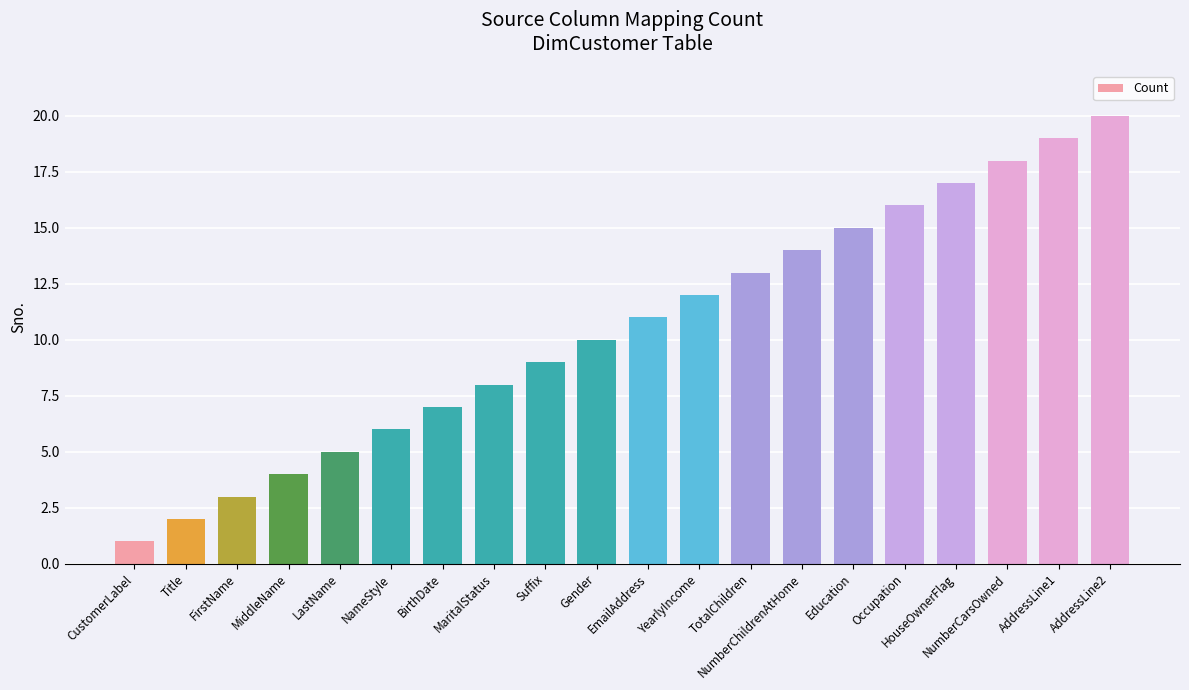

What is the value of the 13th bar from the left?

13